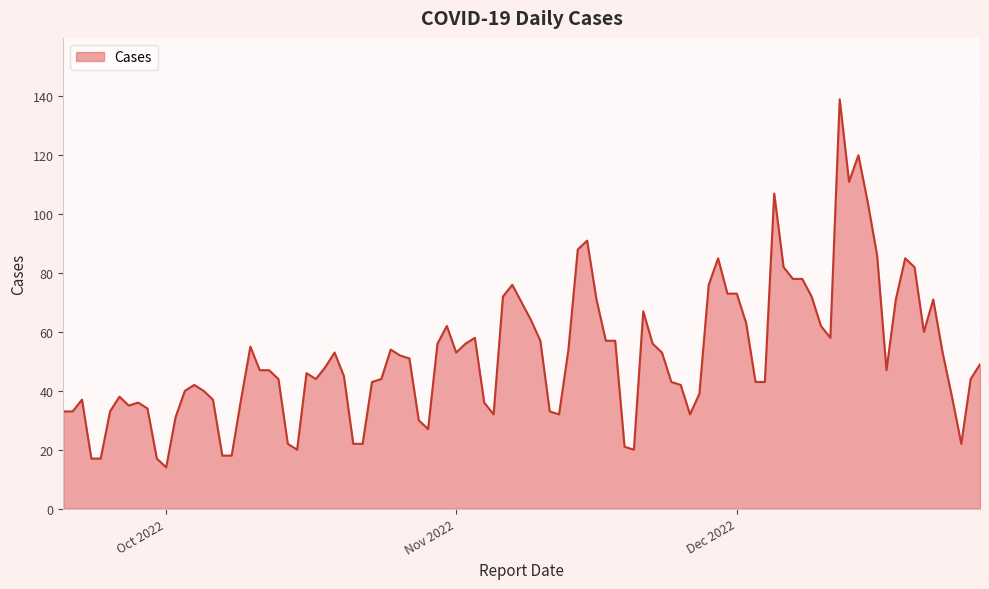

What is the smallest value displayed?

14